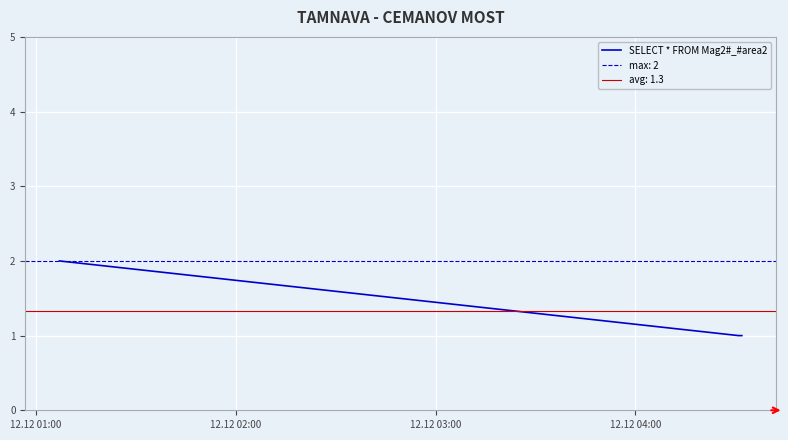

What is the smallest value displayed?

1